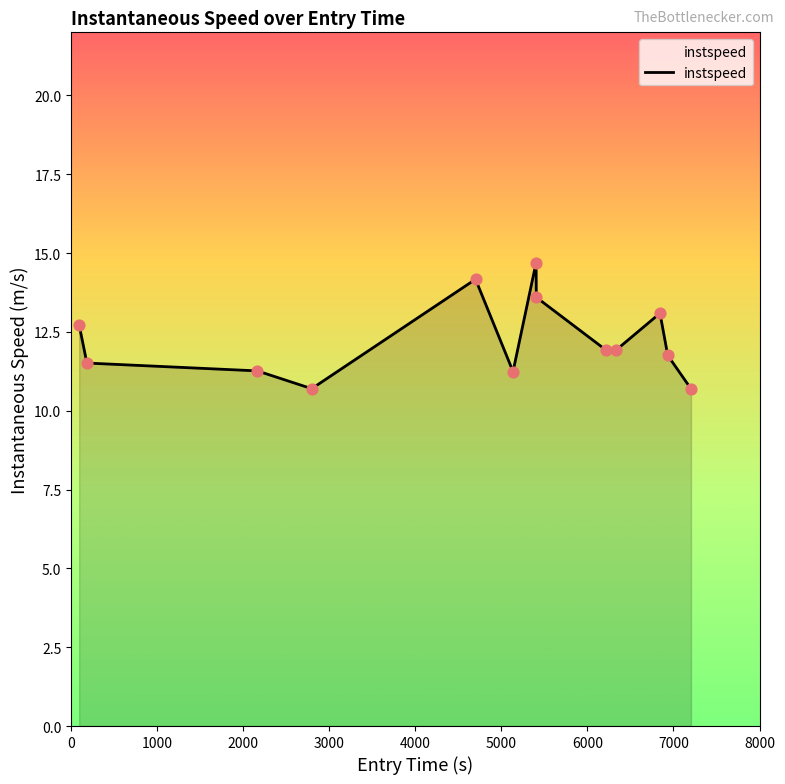

What is the smallest value displayed?

10.7